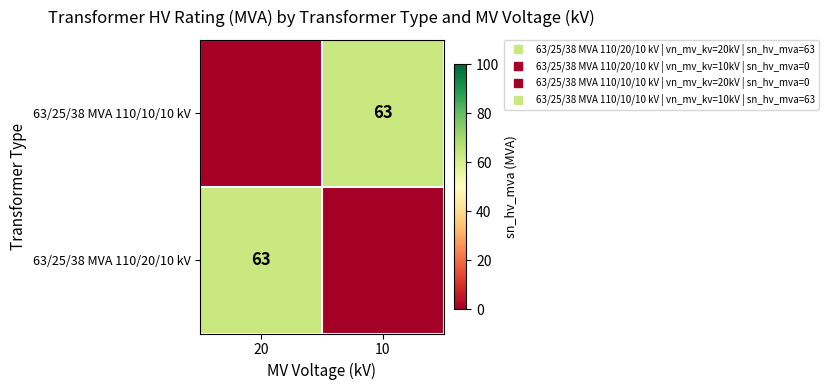

At which category is the sum across all series the highest?

20